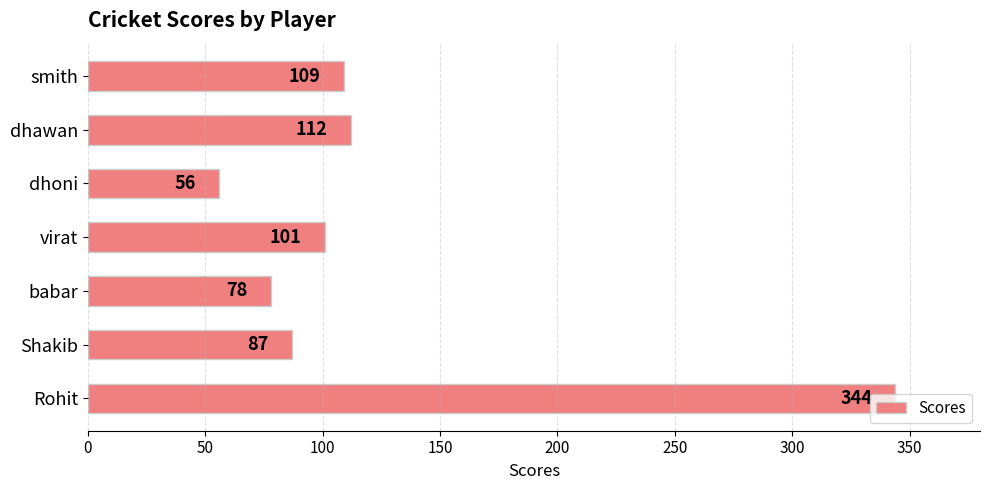

What is the difference between the second highest and second lowest values?

34